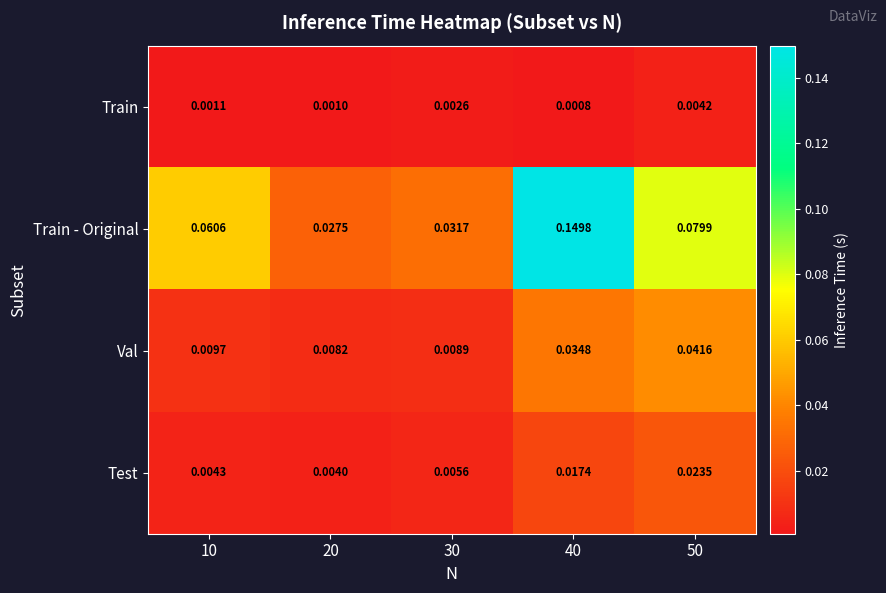

Which series has the largest total across all categories?

Train - Original